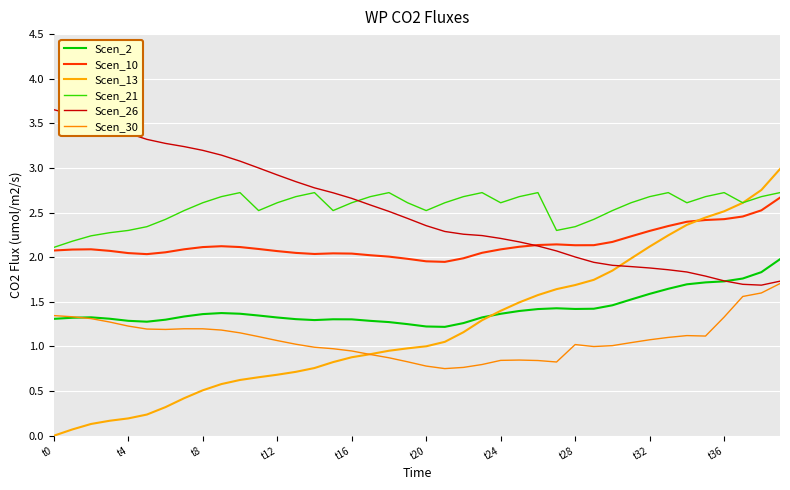

At which category is the sum across all series the highest?

39